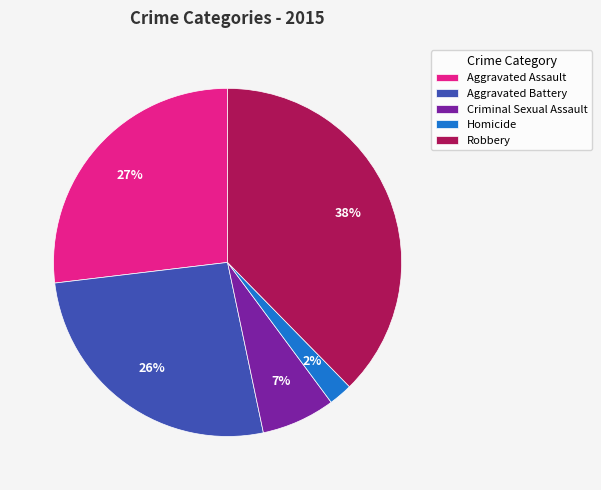

To the nearest percent, what percentage of the pie is Homicide?

2%